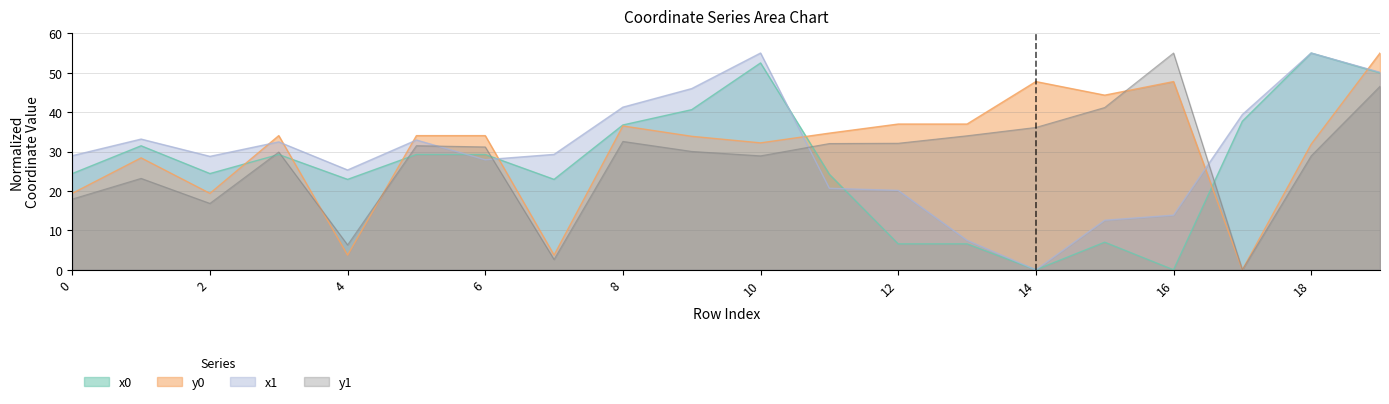

List the series in order of their overall mean, highest first.

y0, x1, y1, x0